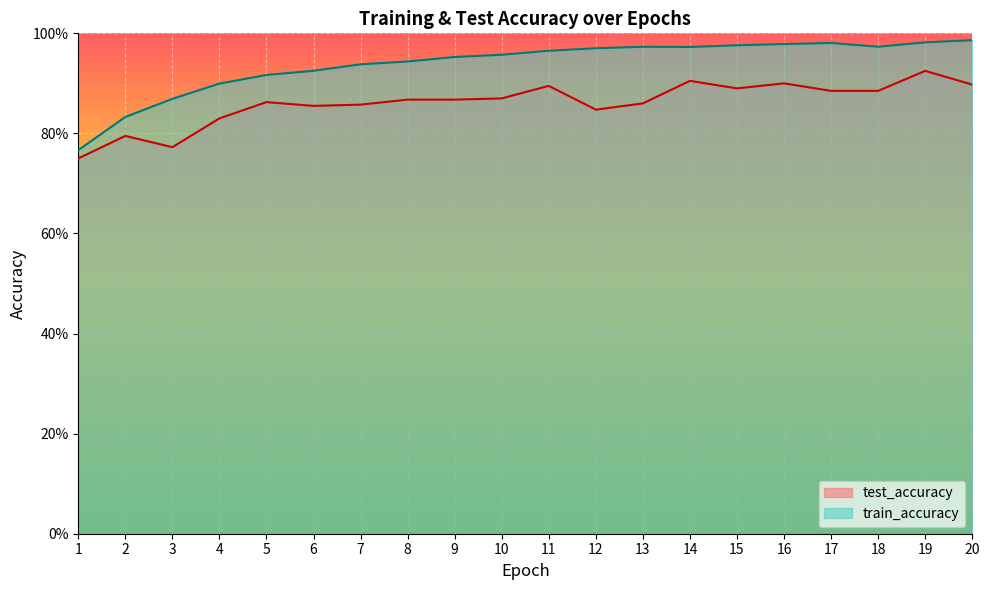

The test_accuracy series shows 0.8 at 2. True or false?

True